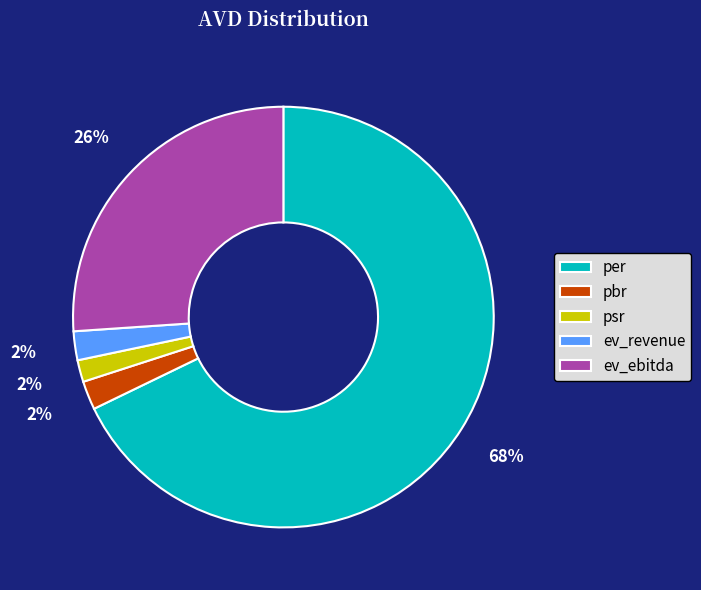

What percentage is the pbr slice, to the nearest percent?

2%